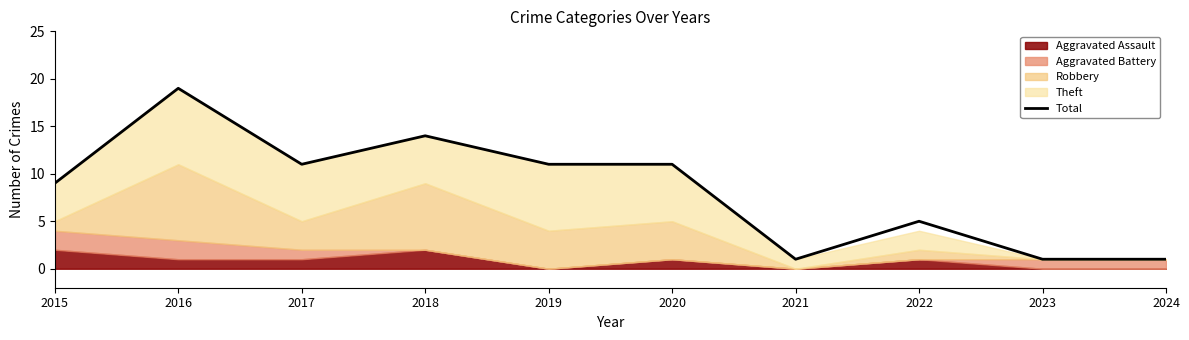

What is the sum of all values?

83